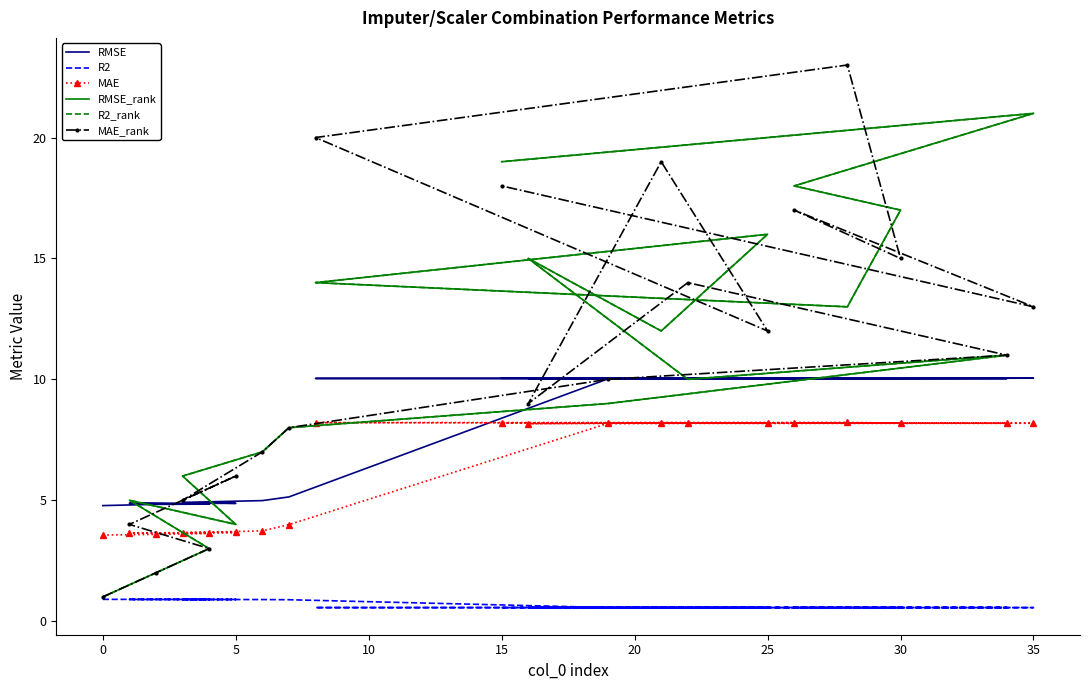

Between 13 and 15, which series saw the biggest shift?

MAE_rank